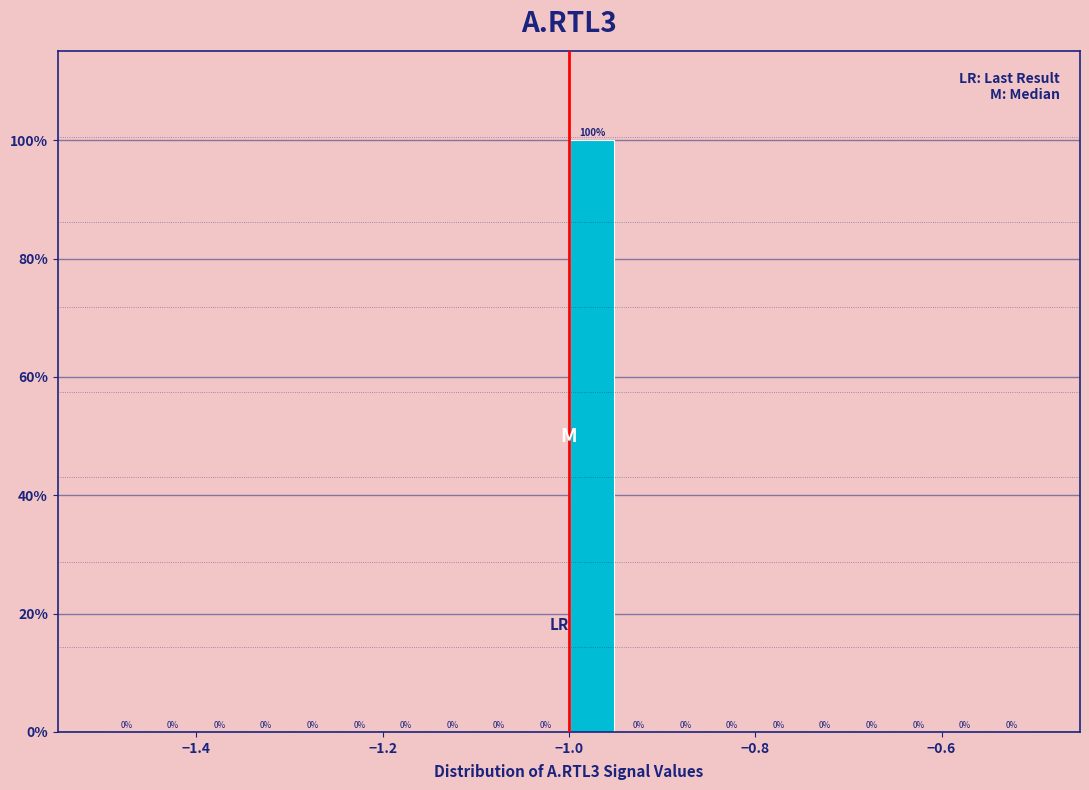

Around what value on the x-axis is the tallest bar? Give the approximate position of its centre, as read against the axis.

-0.98